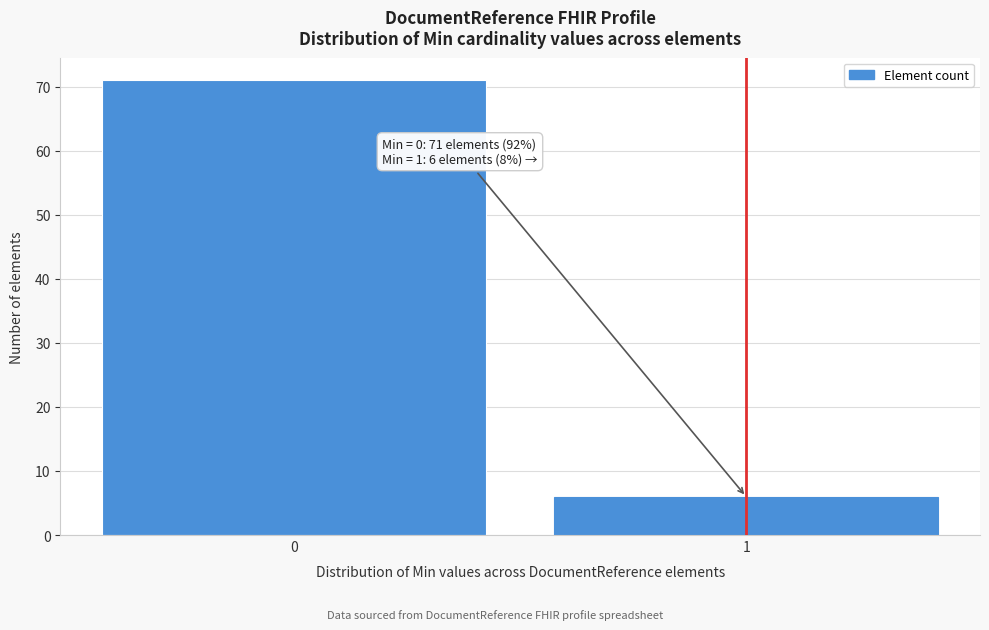

Reading left to right, extract all data points from this chart.

71	6